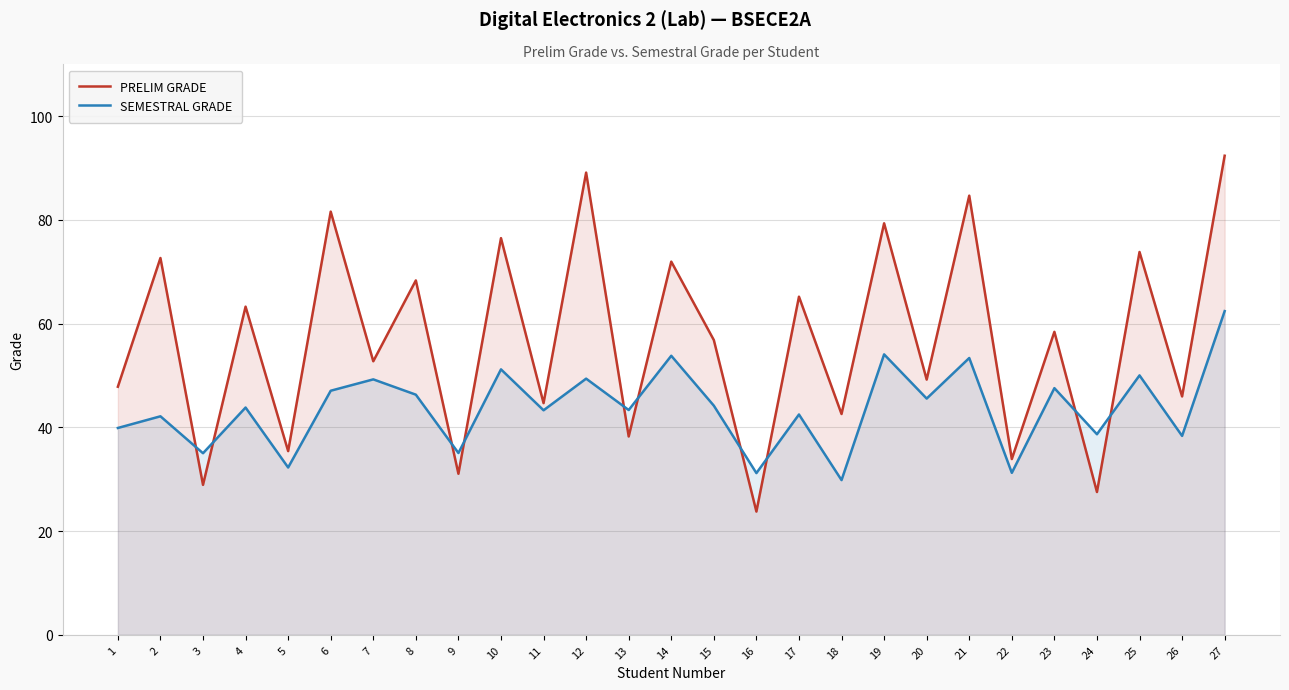

What is the smallest value displayed?

23.8